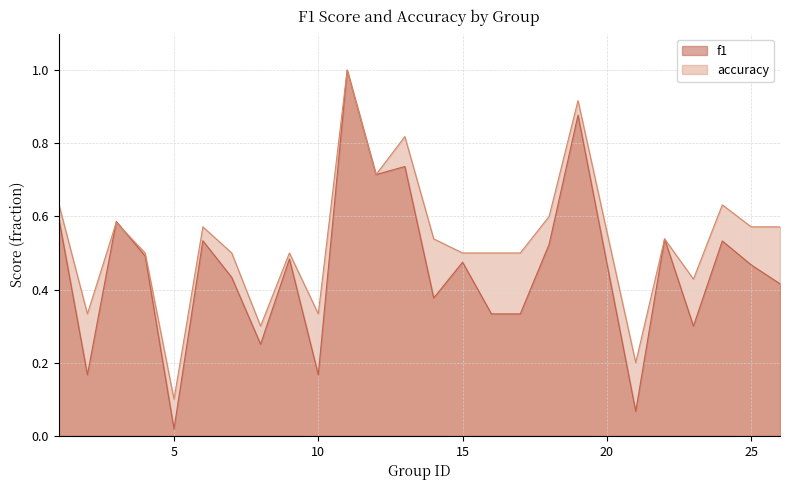

List the series in order of their overall mean, lowest first.

f1, accuracy